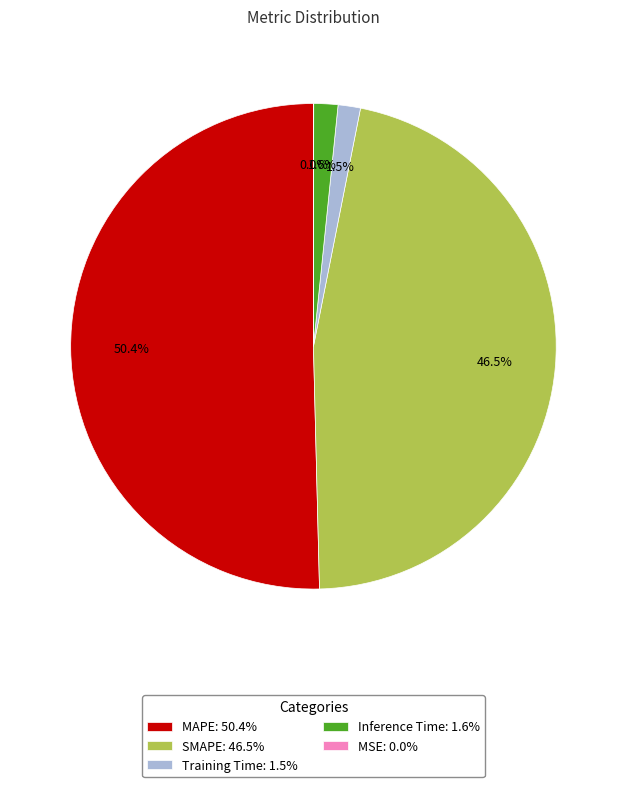

True or false: MAPE accounts for 50% of the total.

True